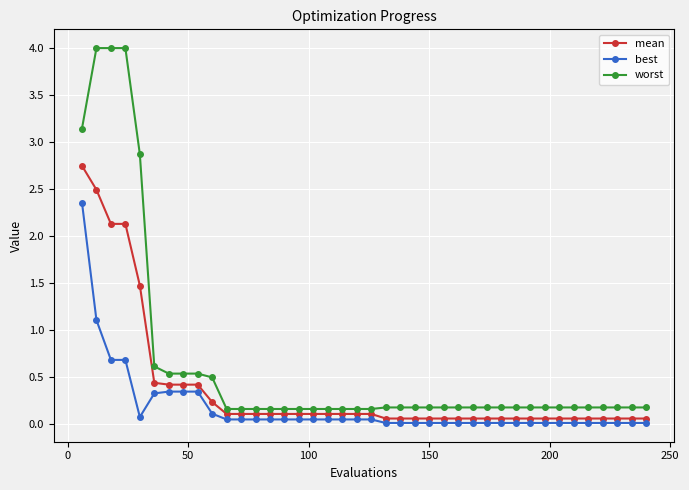

What is the sum of all worst values?

25.9